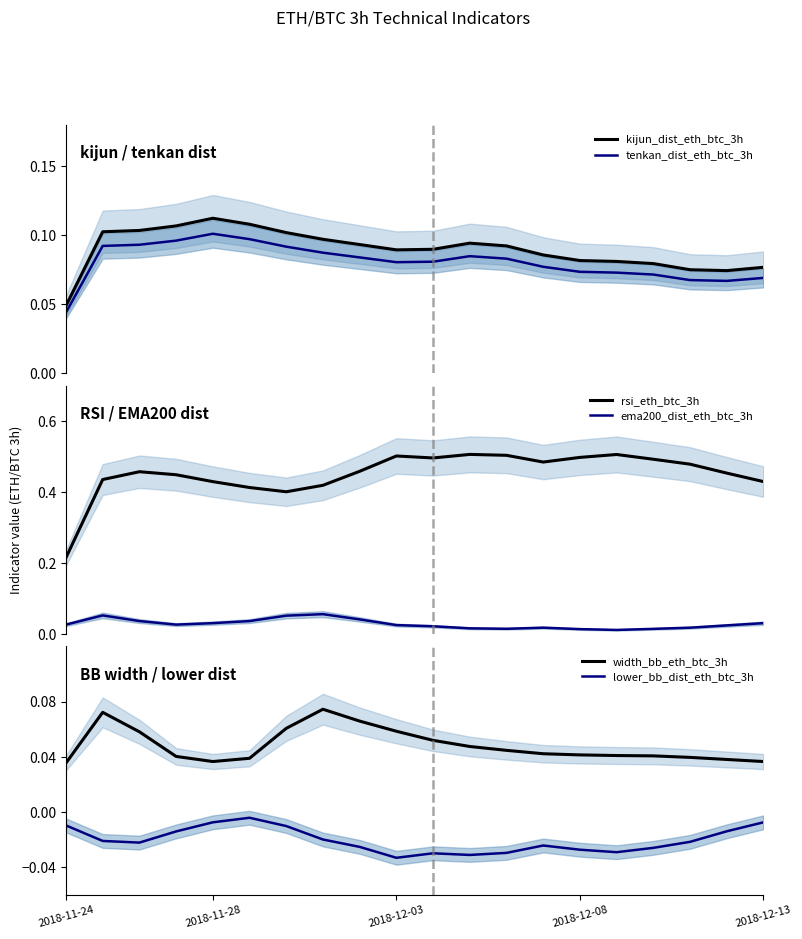

True or false: tenkan_dist_eth_btc_3h and kijun_dist_eth_btc_3h cross at least once.

False